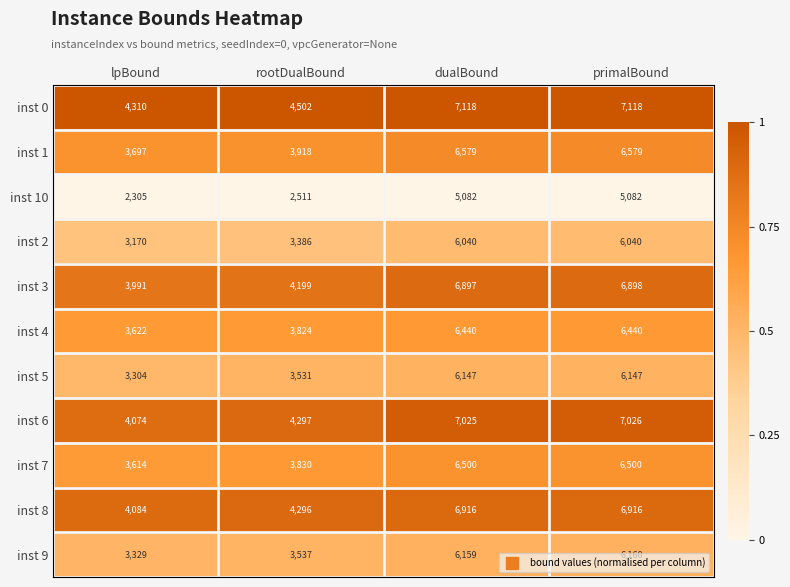

What is the sum of all inst 3 values?

21985